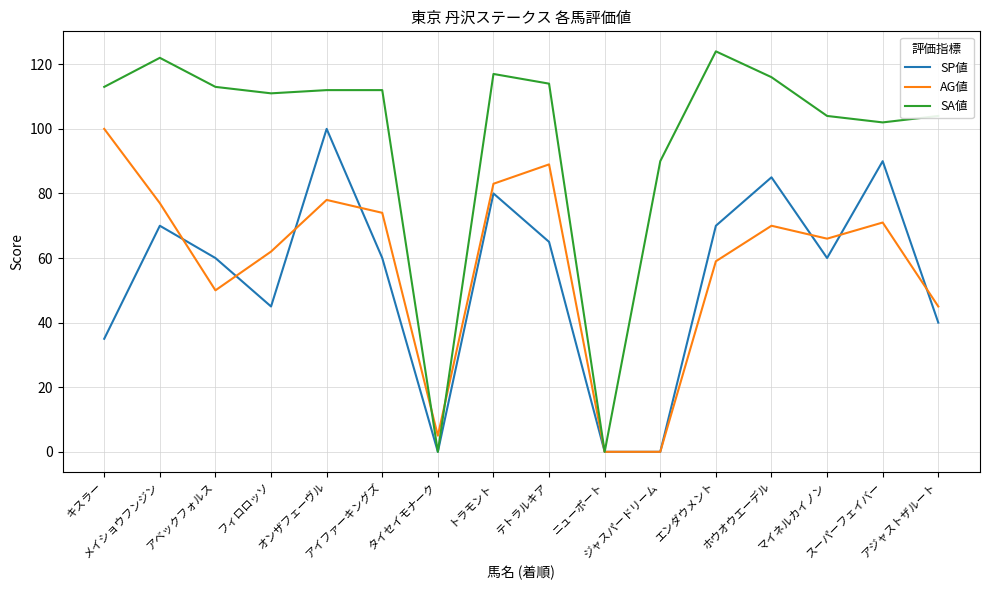

Which series has the widest spread of values?

SA値